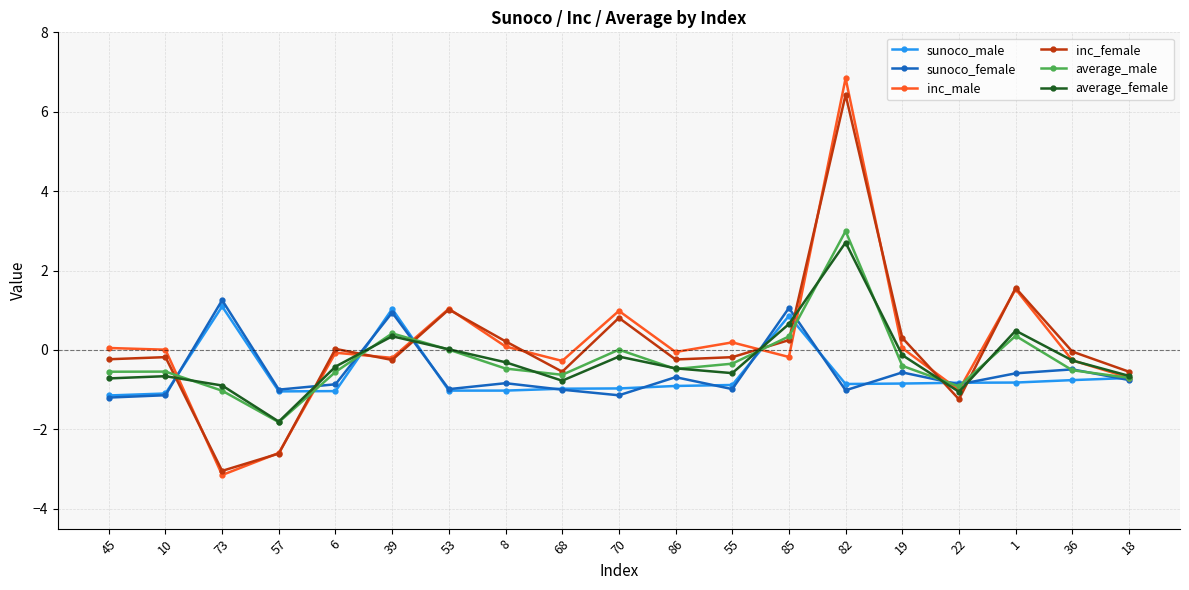

True or false: average_male has more than 2 interior local peaks.

True